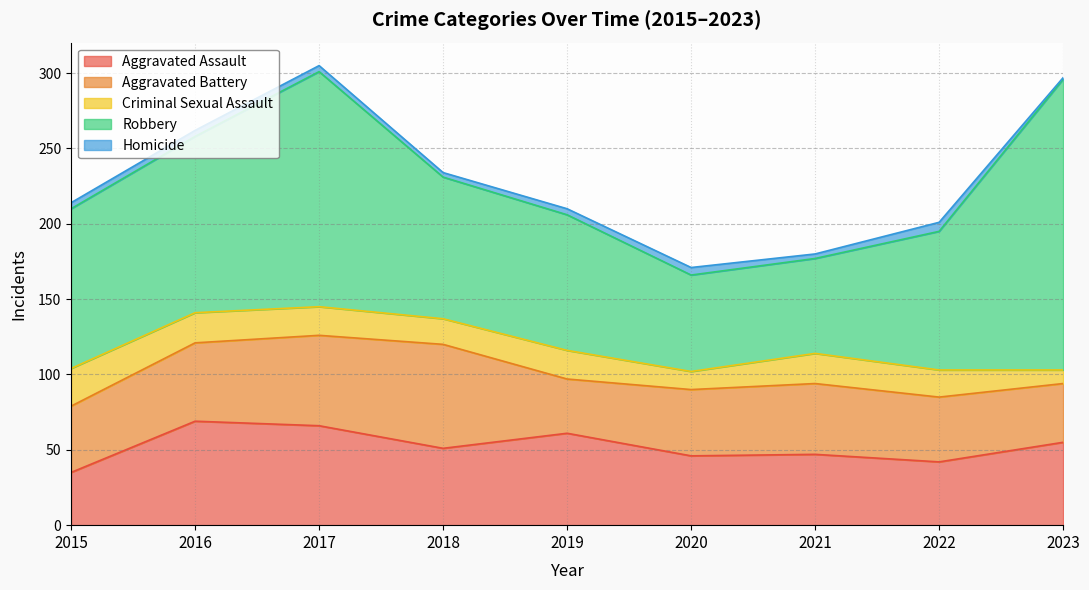

What is the average value of the Criminal Sexual Assault series?

18